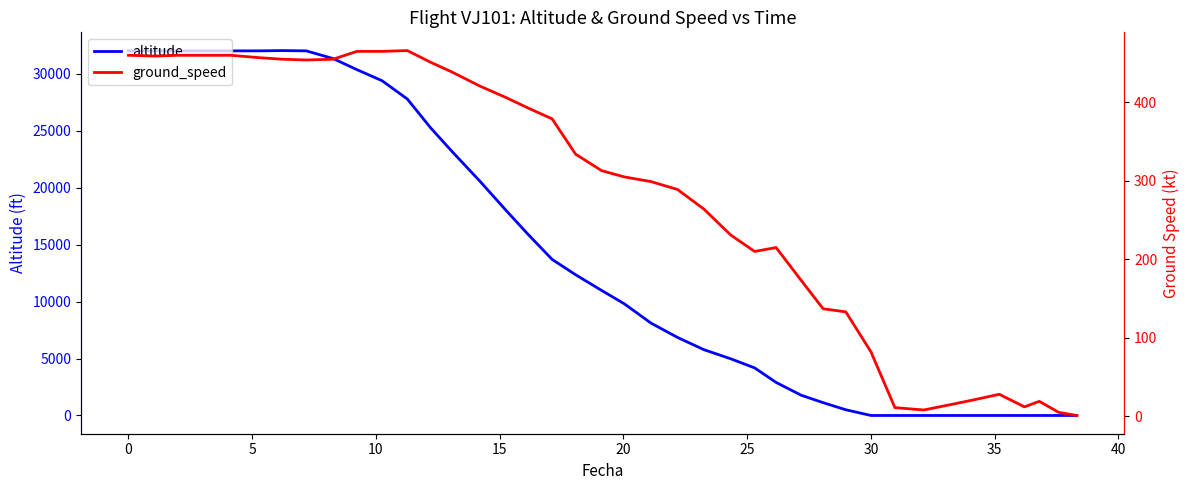

How many lines are shown in the chart?

2